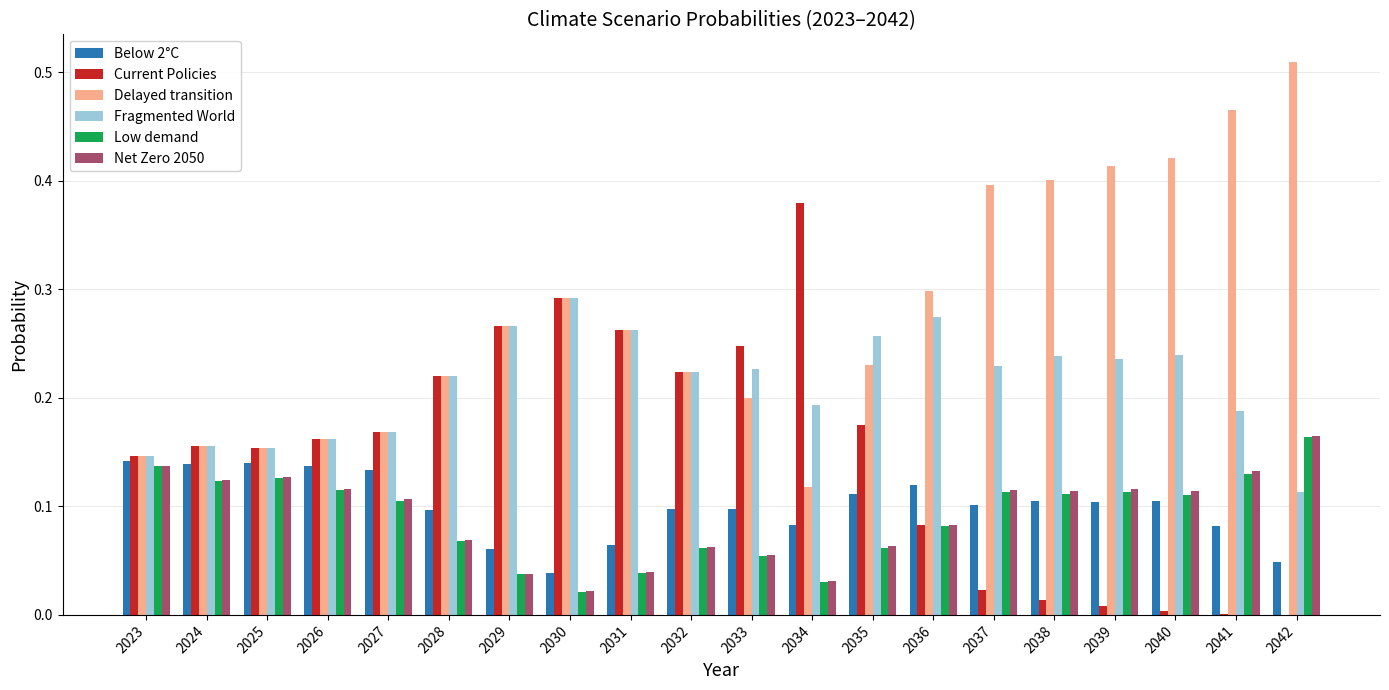

The value of Fragmented World at 2034 is 0.3. True or false?

False